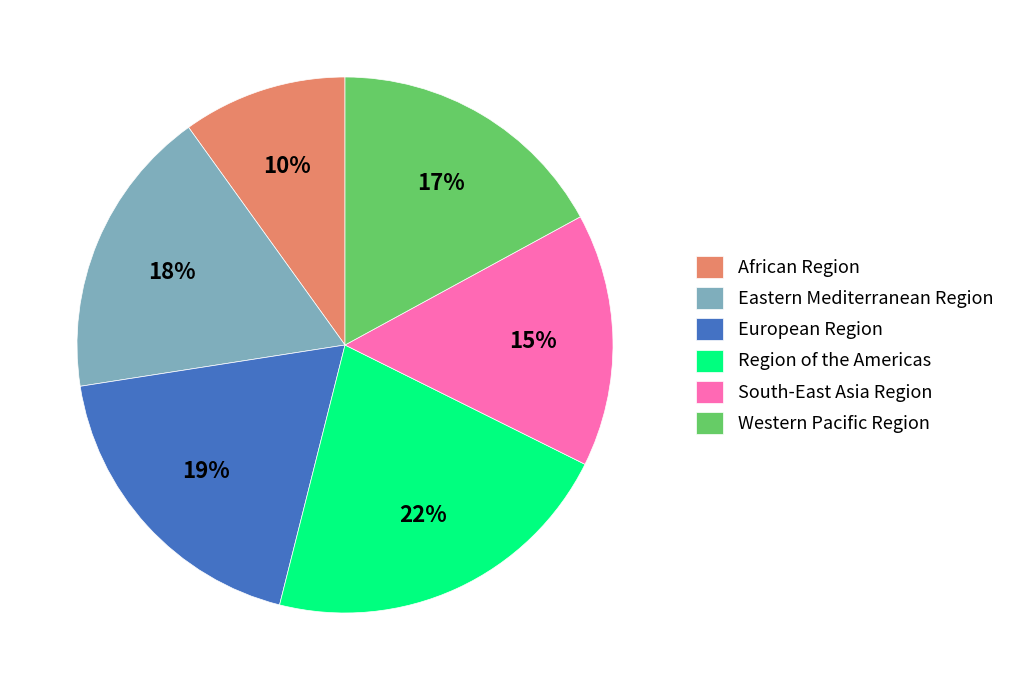

To the nearest percent, what is the combined percentage of Western Pacific Region and Region of the Americas?

39%